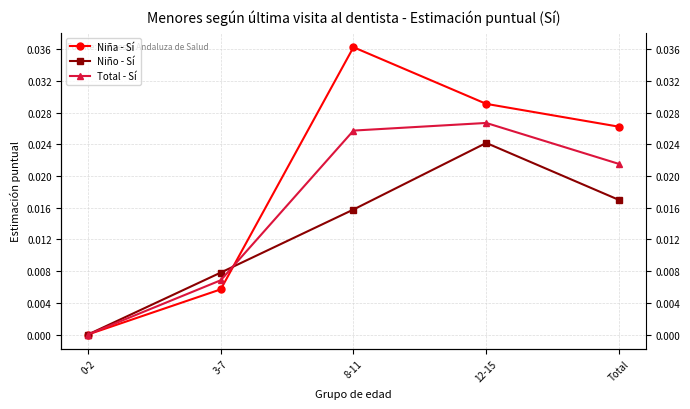

The value of Niño - Sí at Total is 0.0. True or false?

False